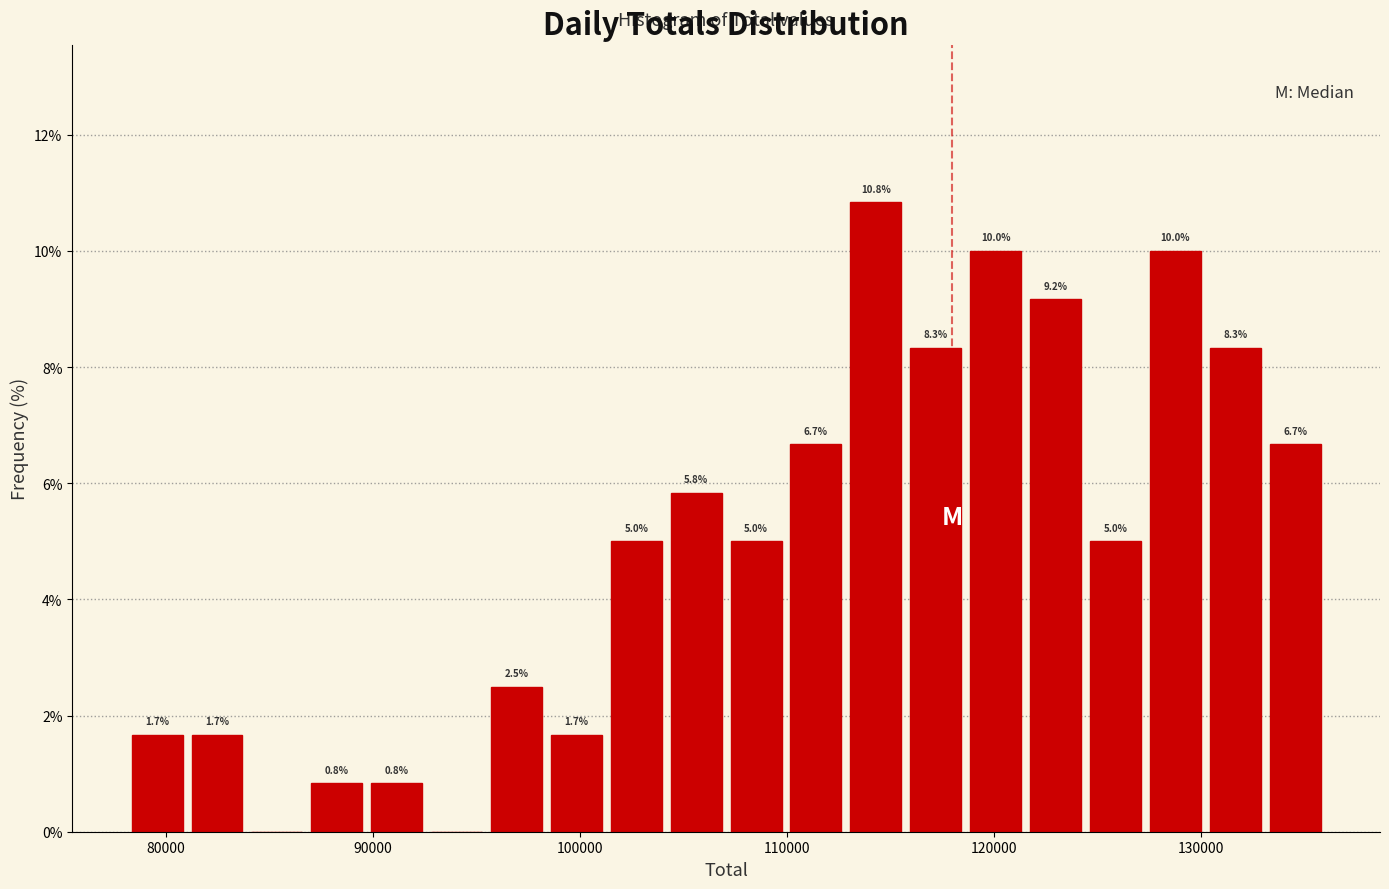

Around what value on the x-axis is the tallest bar? Give the approximate position of its centre, as read against the axis.

114000